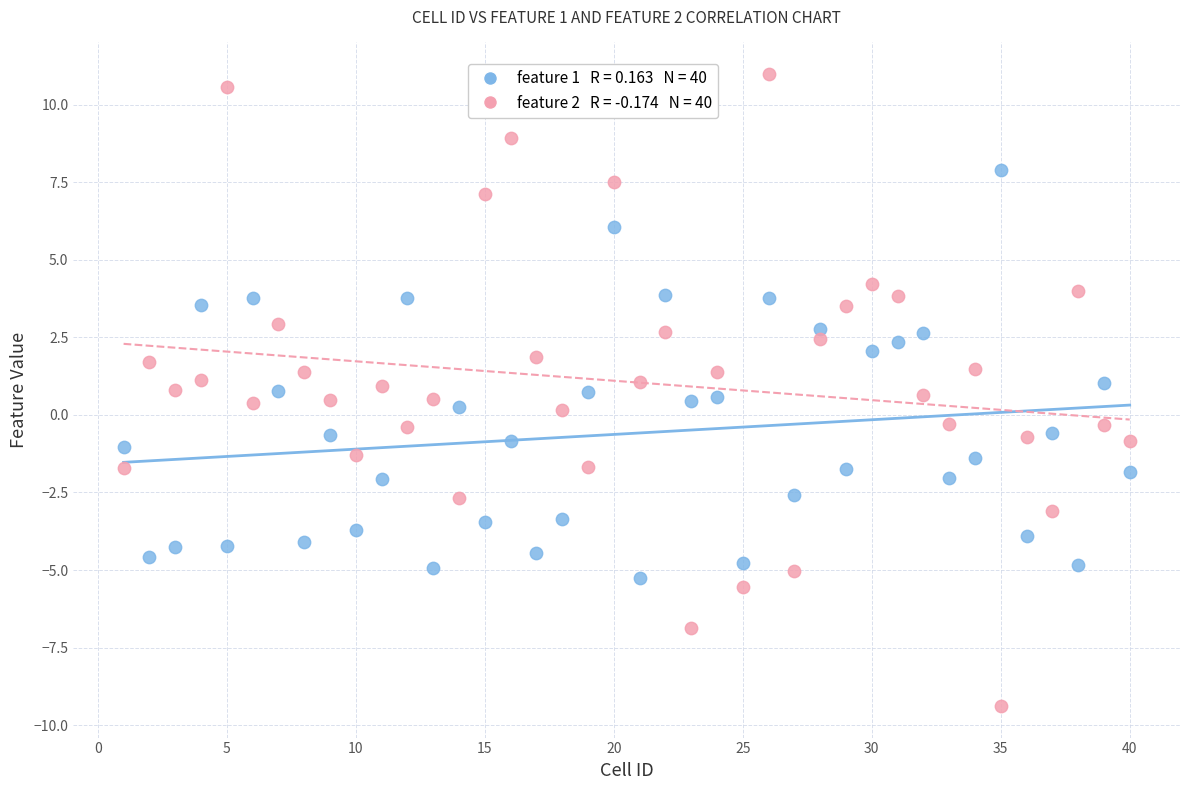

Across all data points, what is the range of X values (max minus min)?

39.0